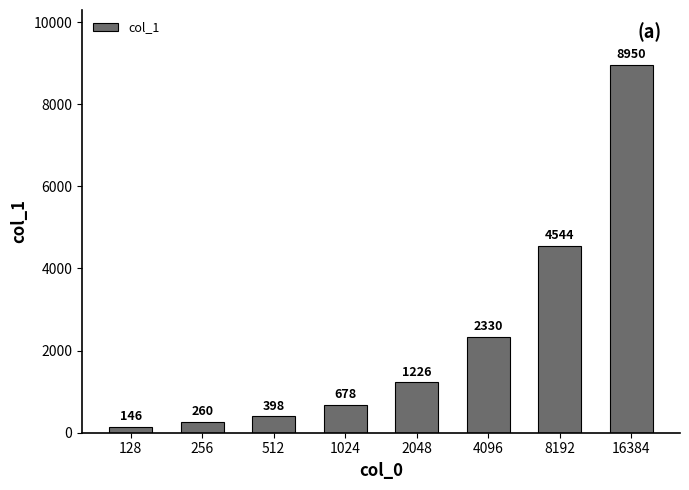

Rank the categories by value from highest to lowest.

16384, 8192, 4096, 2048, 1024, 512, 256, 128